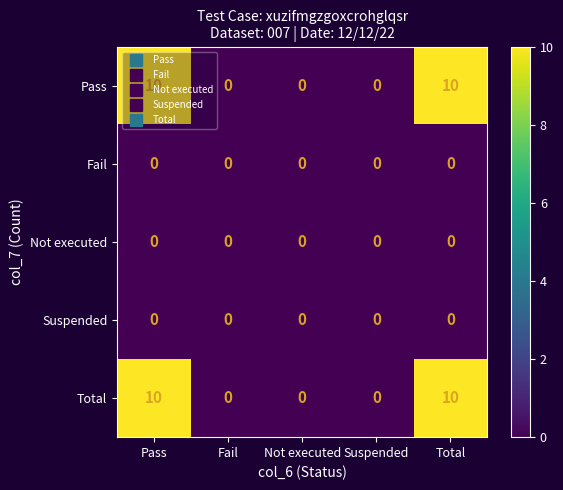

At how many categories does at least one series exceed 5?

2